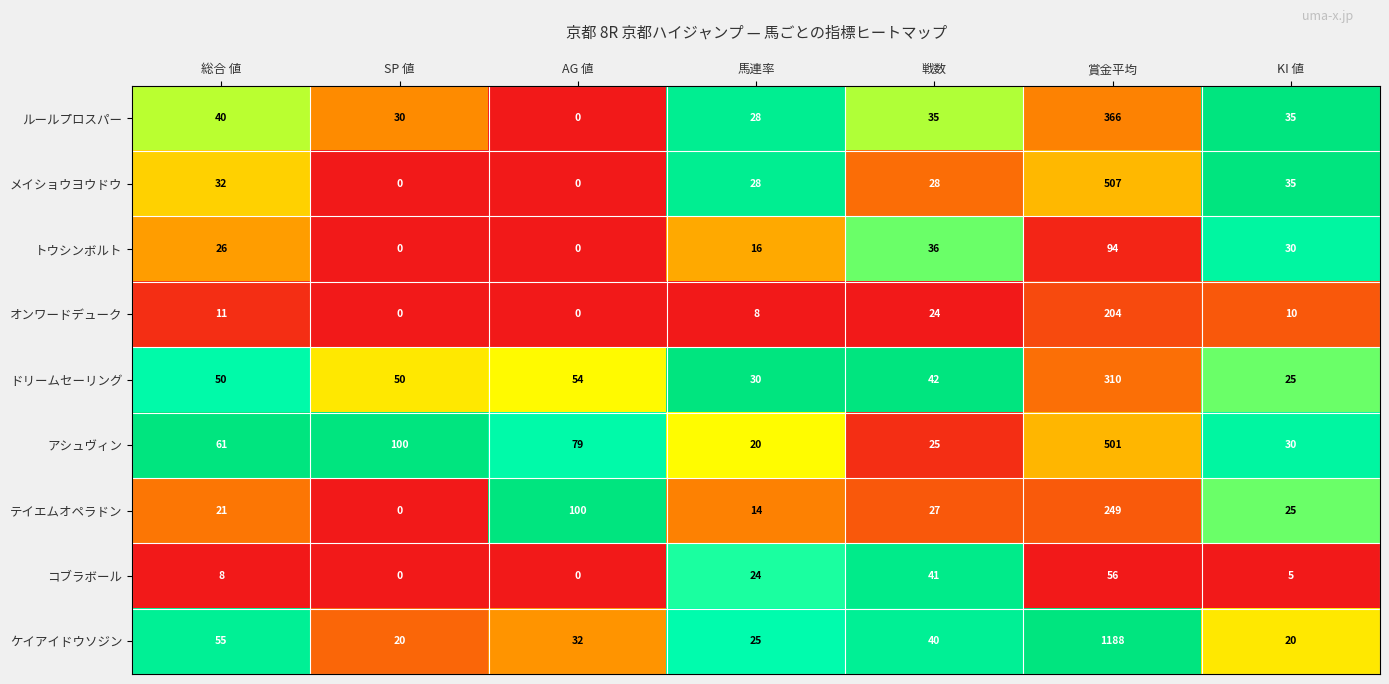

How many data points in トウシンボルト are less than 26?

3